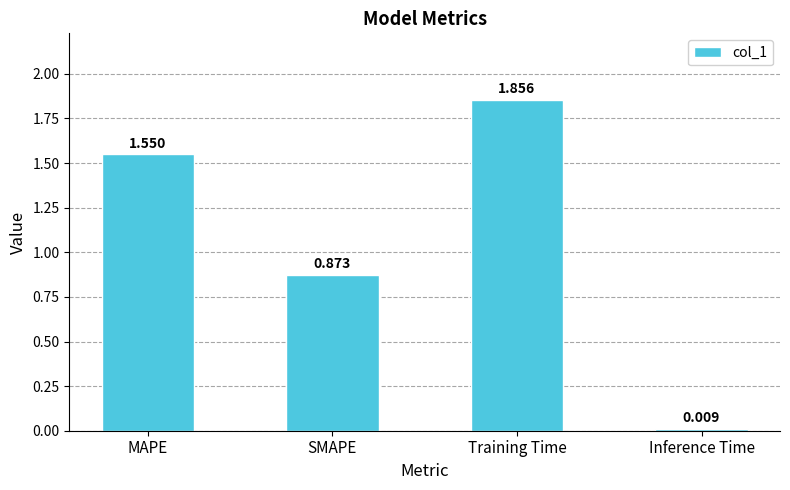

Rank the categories by value from highest to lowest.

Training Time, MAPE, SMAPE, Inference Time